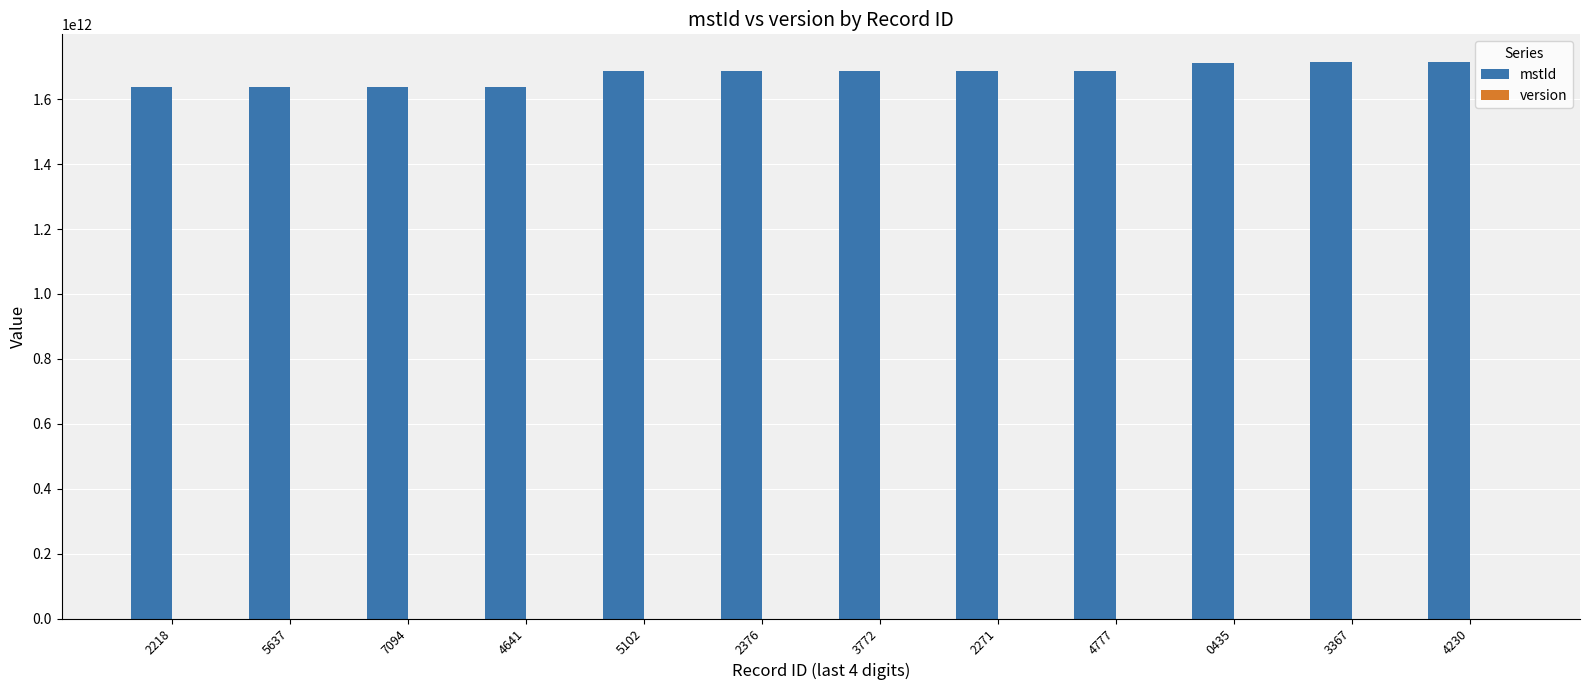

What is the greatest value displayed?

1714281494226